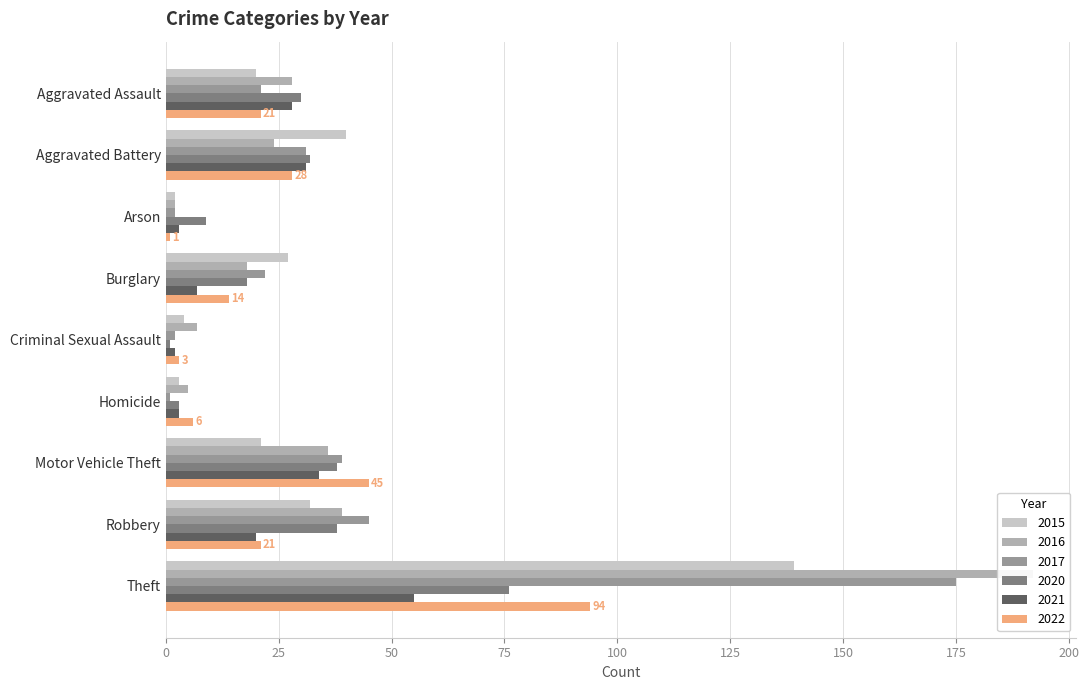

What is the highest value of the 2022 series?

94